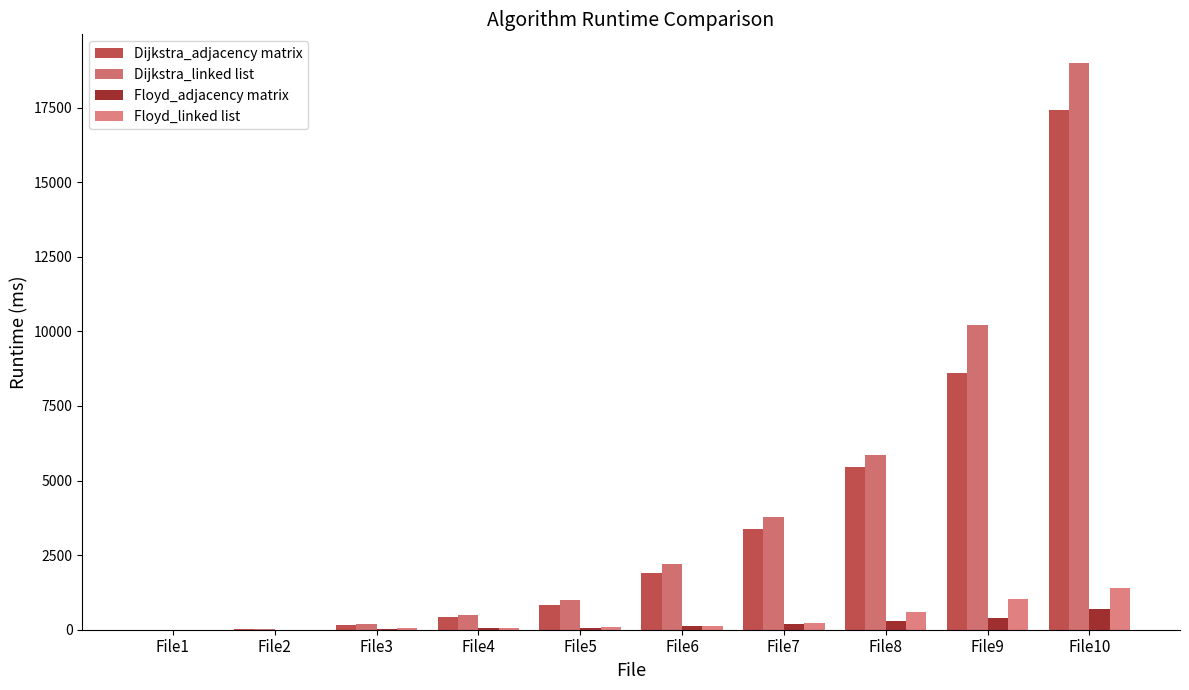

What is the sum of the Dijkstra_linked list values at File6 and File4?

2687.0